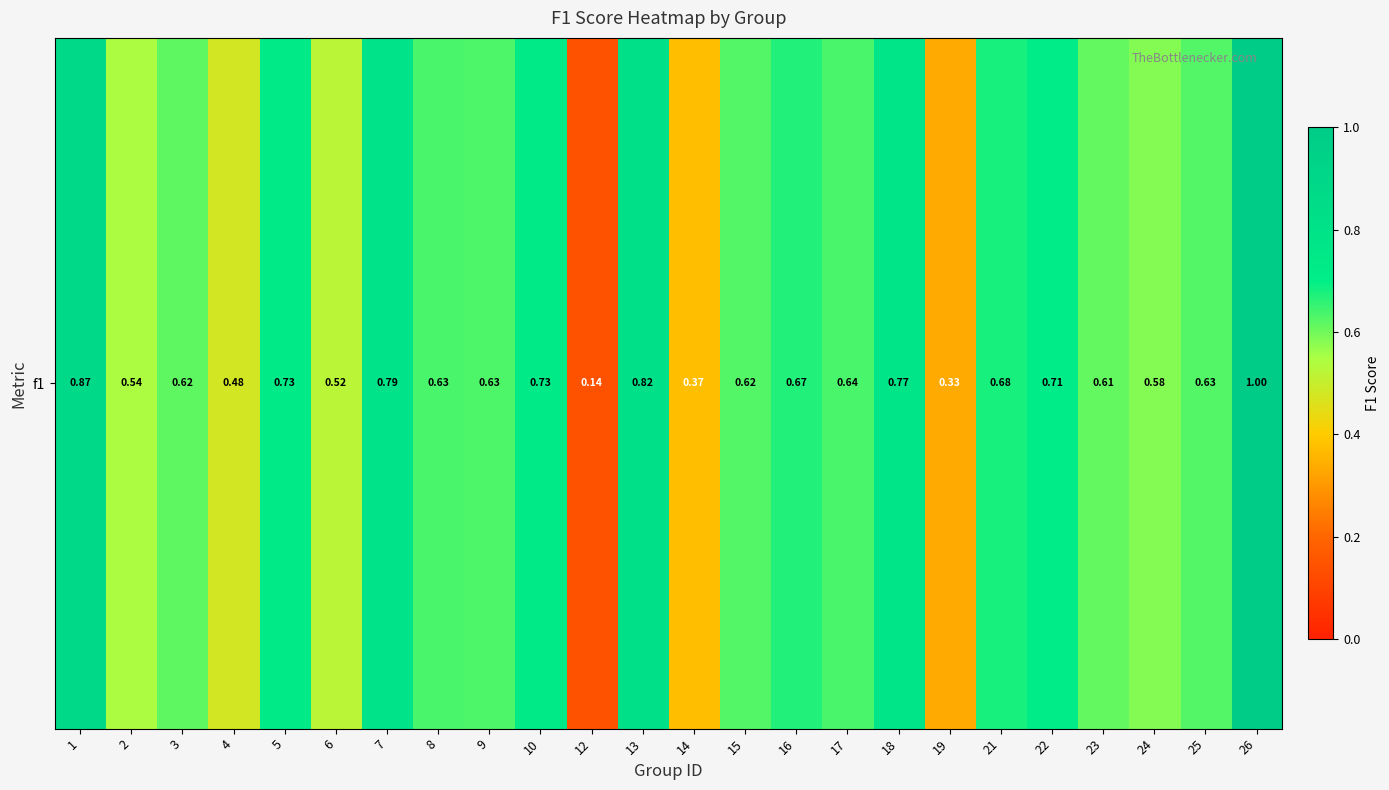

What is the minimum value shown in the chart?

0.1